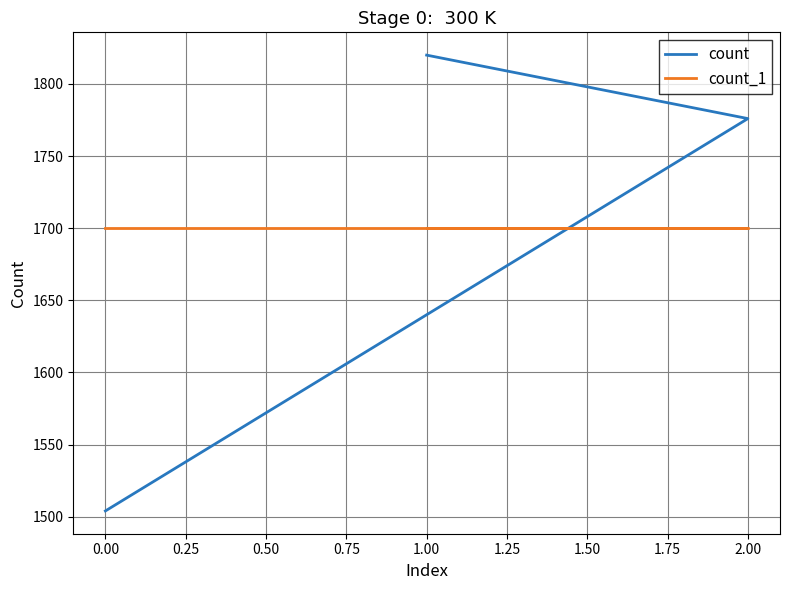

Is this an area chart (filled region under the line)?

No